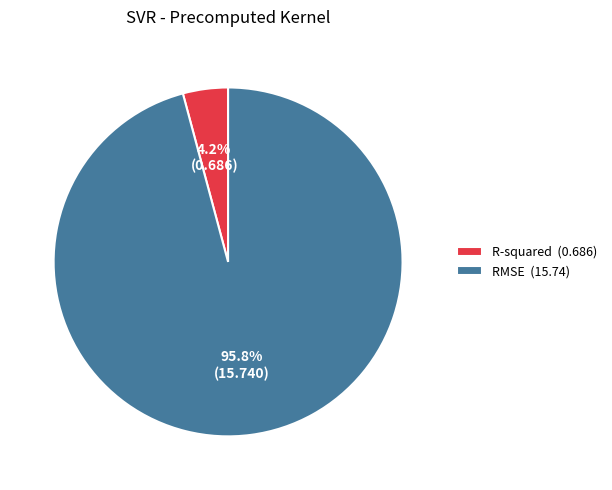

True or false: R-squared accounts for 18% of the total.

False